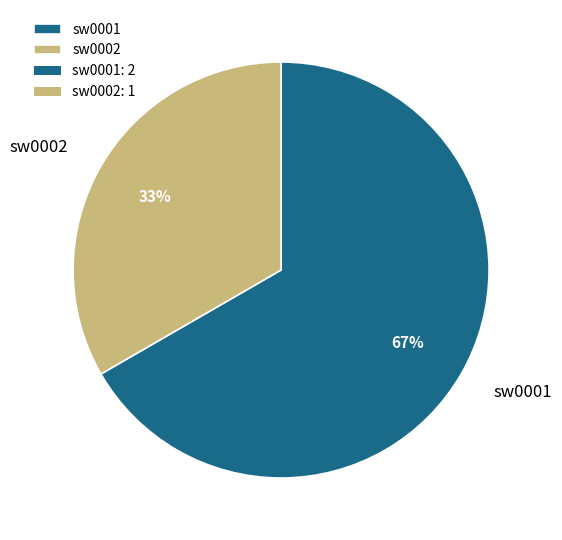

Which has a higher value, sw0002 or sw0001?

sw0001